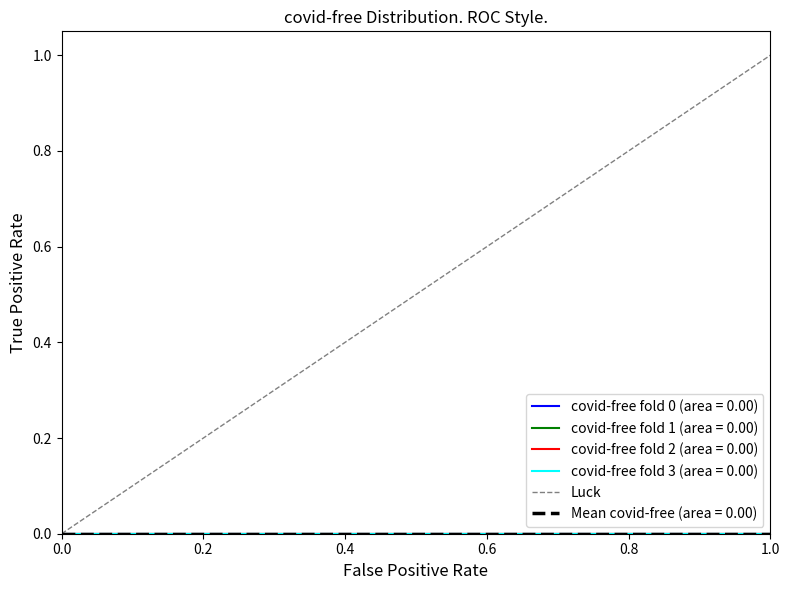

How many positive values are there?

1